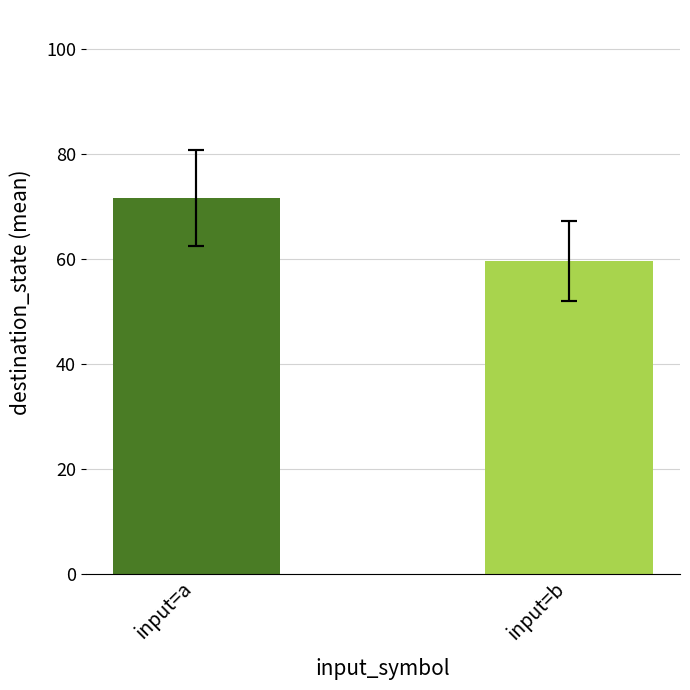

How many values exceed 71?

1